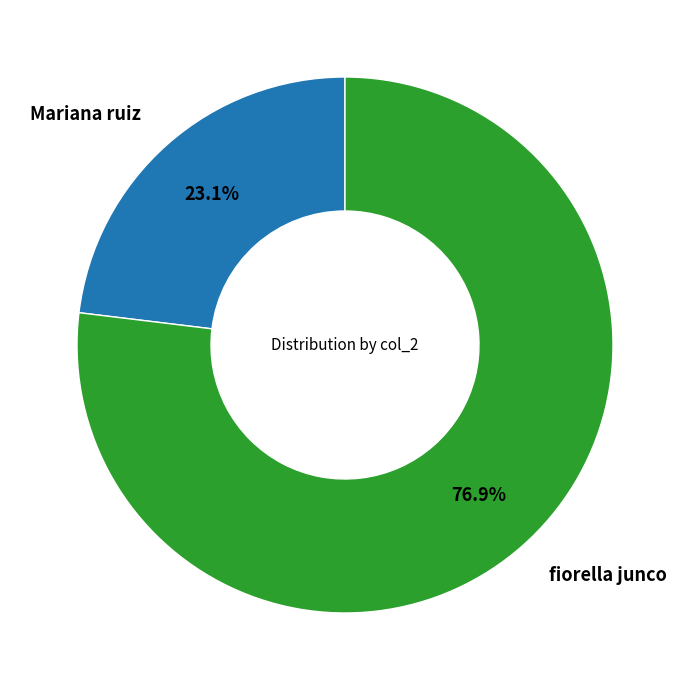

Is there any slice that represents more than half of the pie?

Yes